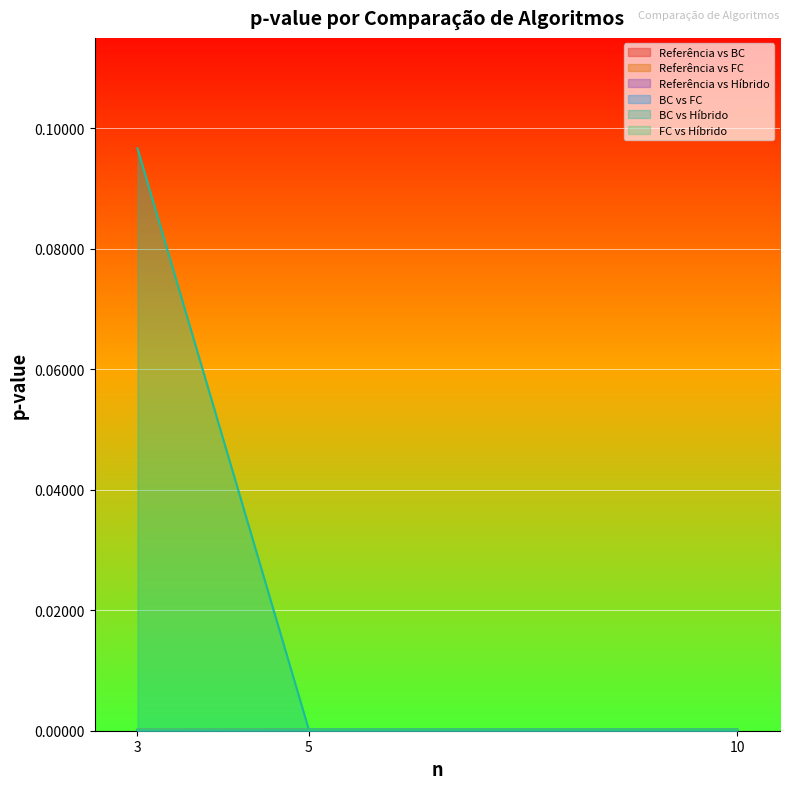

At how many categories does at least one series exceed 0?

3